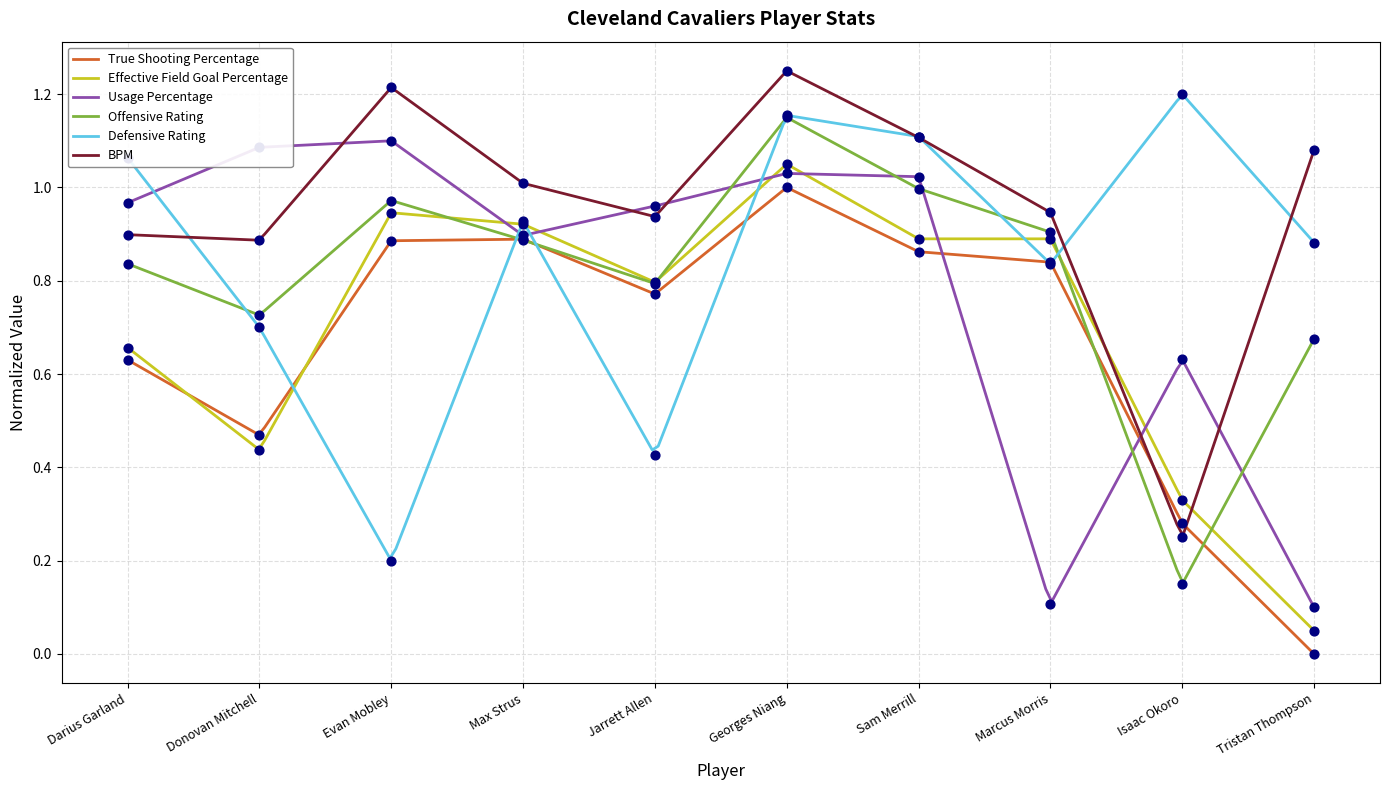

Is the value of BPM at Georges Niang greater than the value of Effective Field Goal Percentage at Tristan Thompson?

Yes